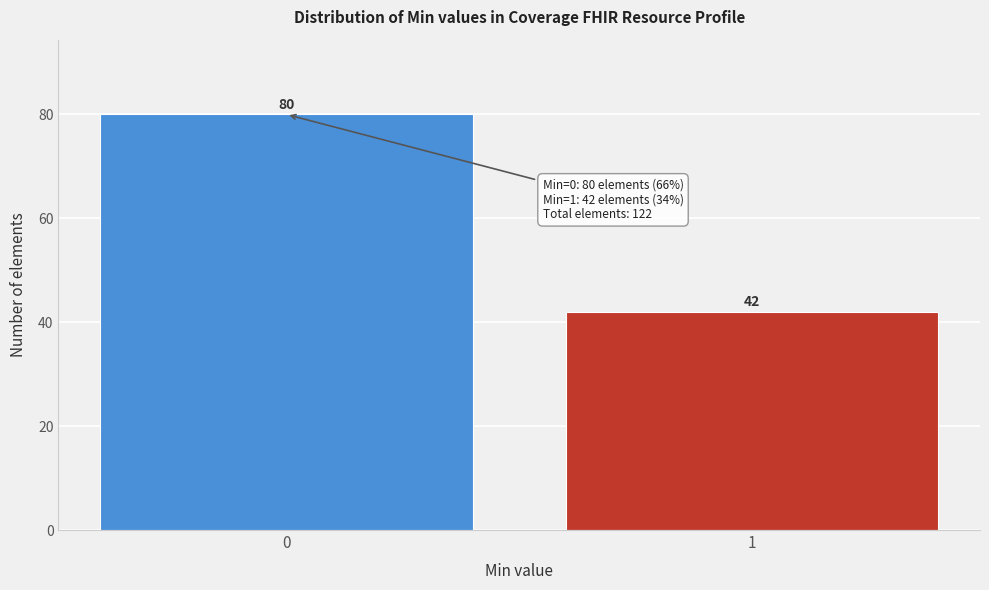

Reading right to left, what are all the values shown in this chart?

42	80